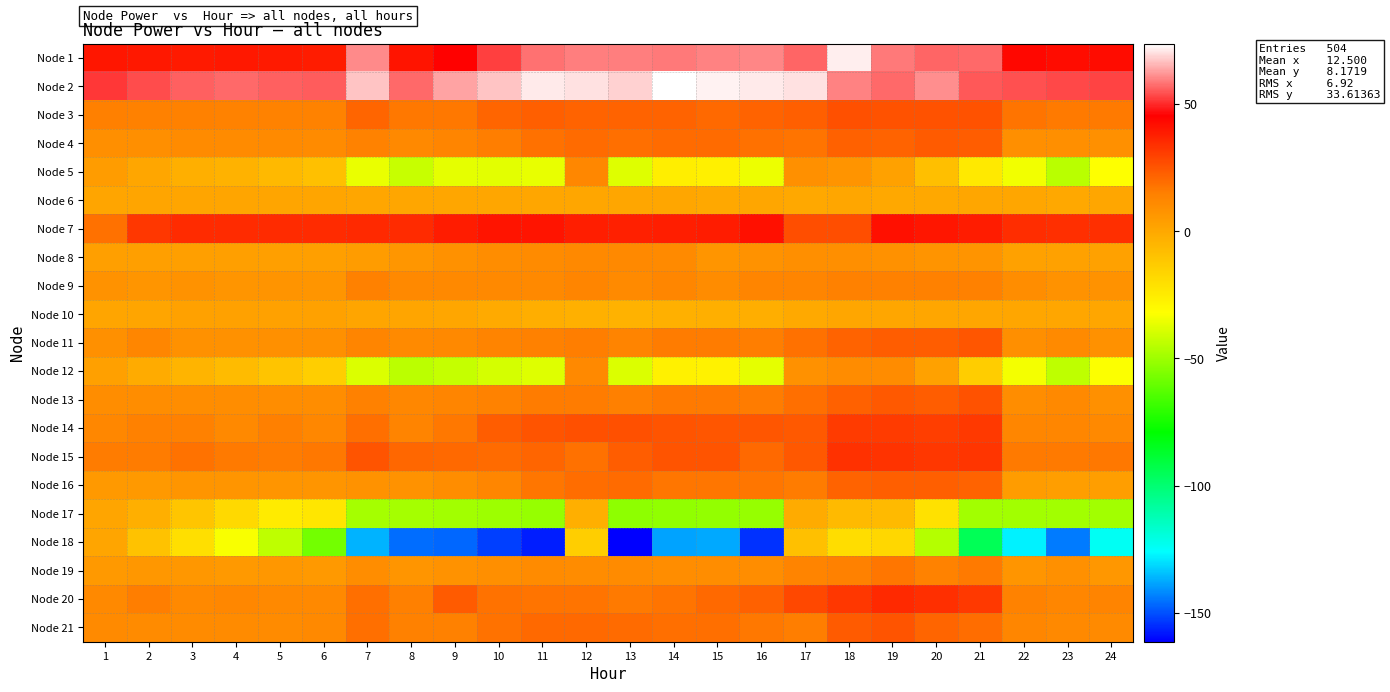

List the series in order of their peak value, highest first.

Node 2, Node 1, Node 7, Node 20, Node 15, Node 14, Node 3, Node 13, Node 21, Node 11, Node 4, Node 16, Node 19, Node 9, Node 5, Node 12, Node 8, Node 10, Node 18, Node 6, Node 17